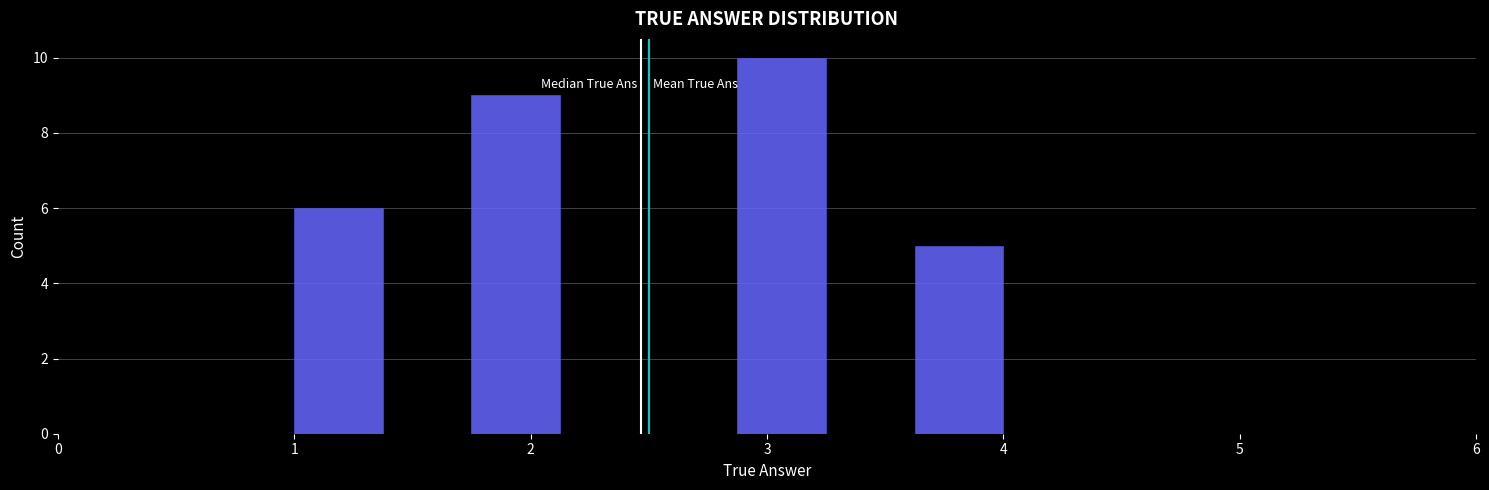

Around what value on the x-axis is the tallest bar? Give the approximate position of its centre, as read against the axis.

3.1